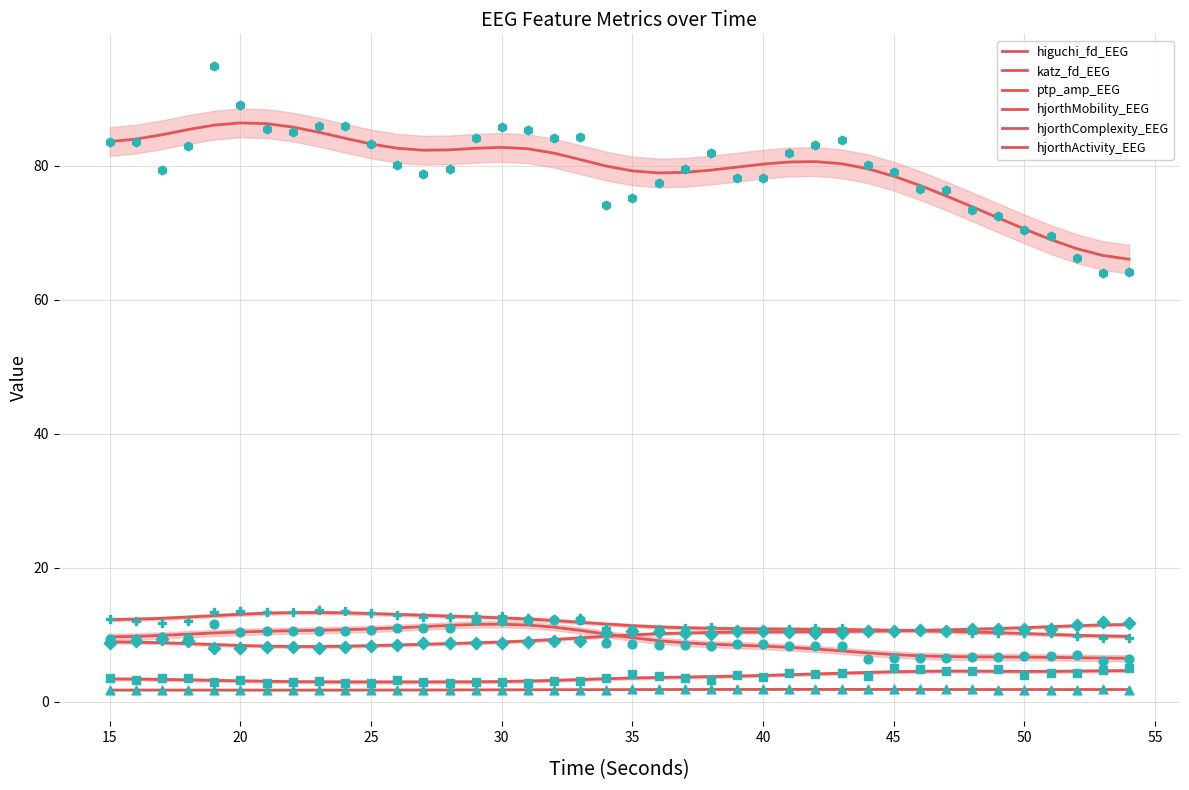

Which series has the largest total across all categories?

hjorthActivity_EEG